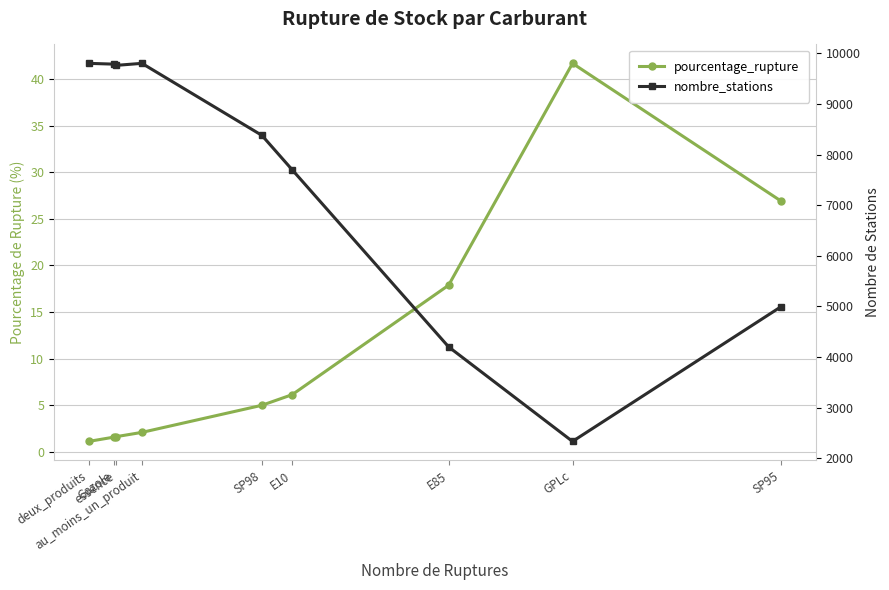

How many values in the nombre_stations series exceed 8381?

4